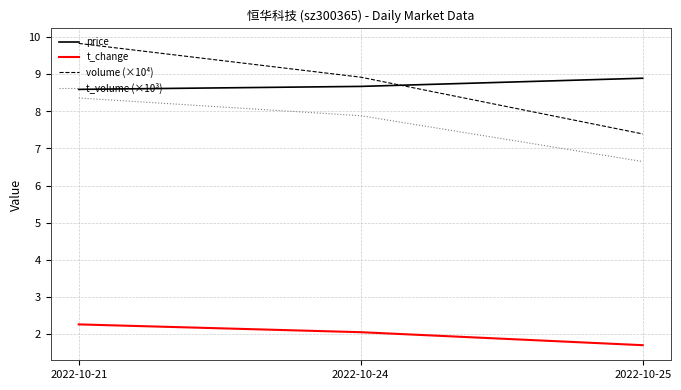

Between 2022-10-21 and 2022-10-24, which series saw the biggest shift?

volume (×10⁴)